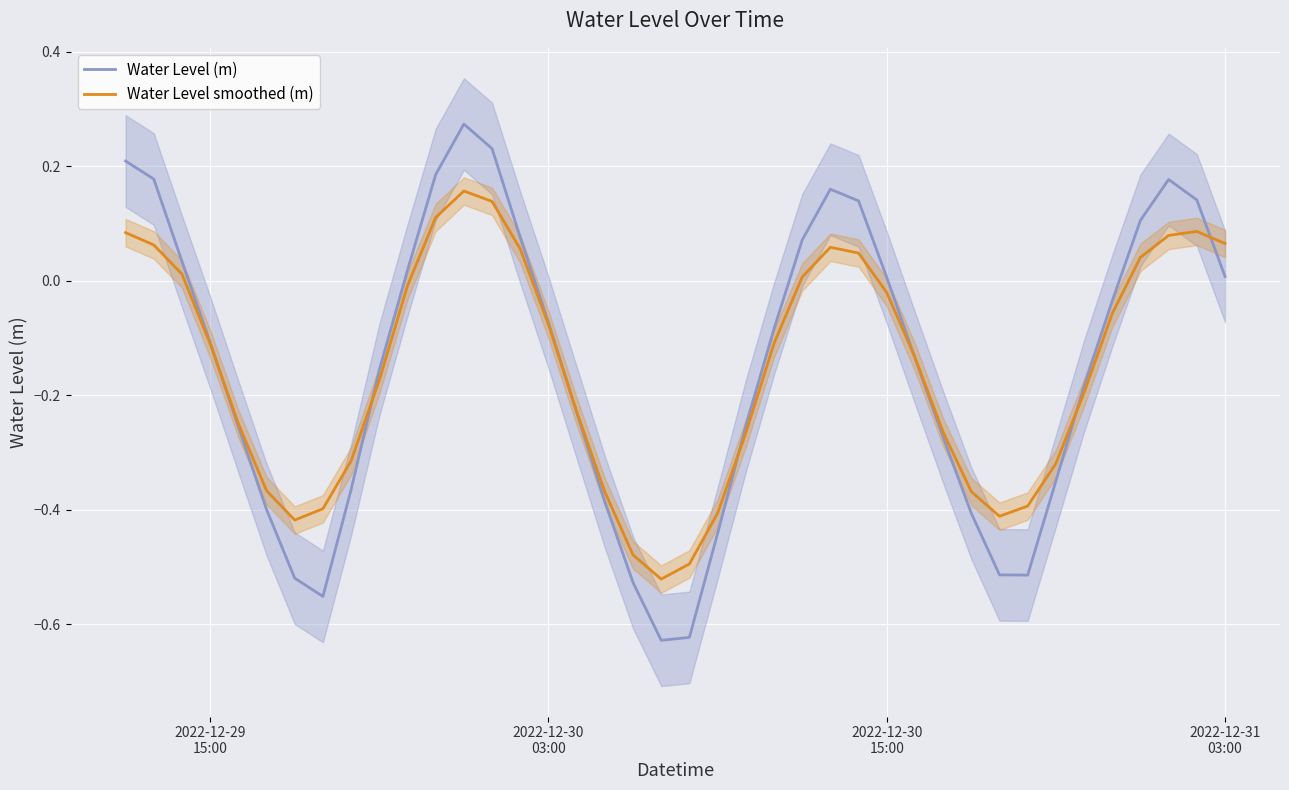

How many intersections are there between Water Level smoothed (m) and Water Level (m)?

7